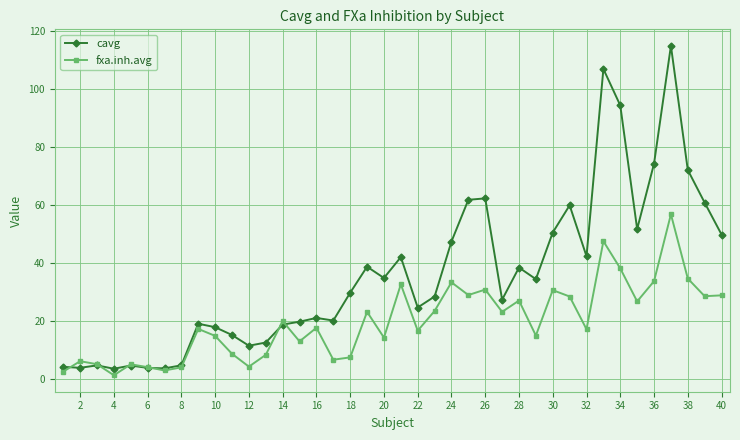

What is the value of the fxa.inh.avg point at the 16th from the left?

17.6